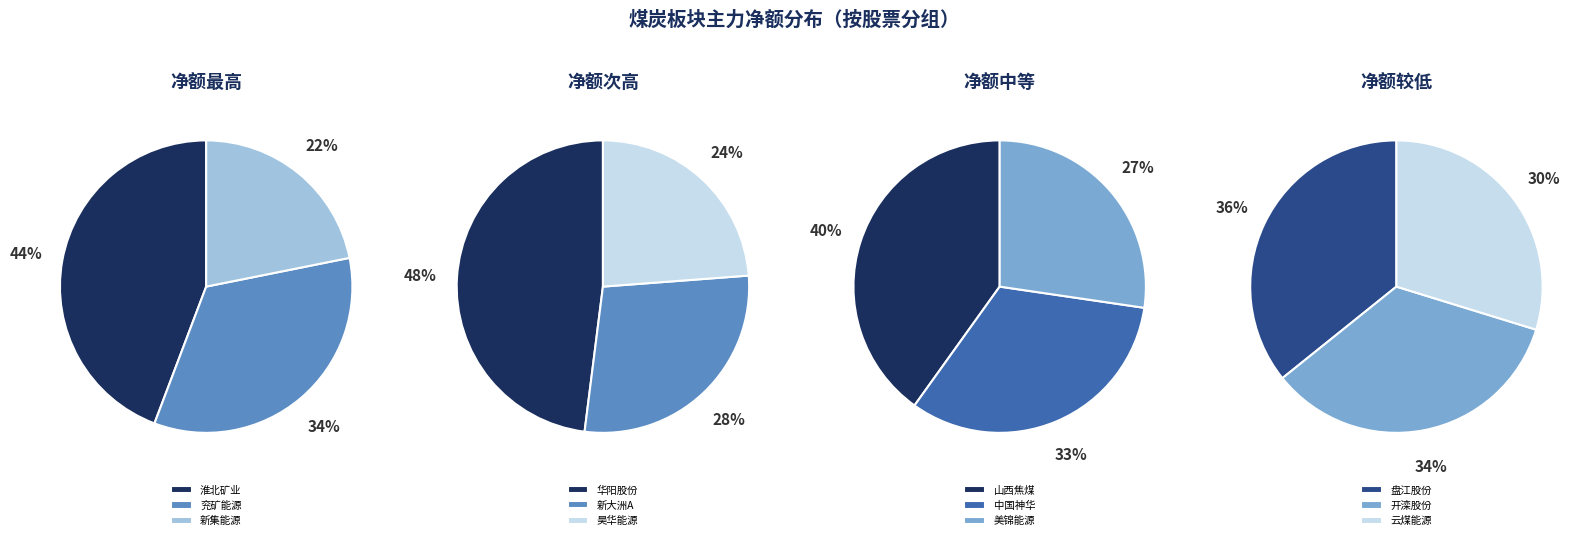

What is the smallest slice in the pie chart?

云煤能源